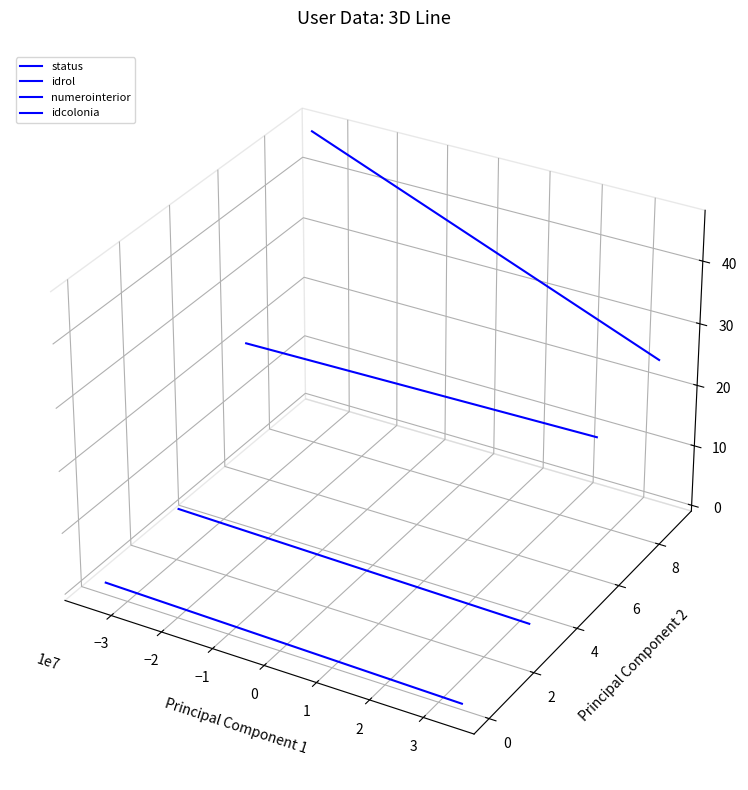

What is the minimum value for idrol?

-0.1